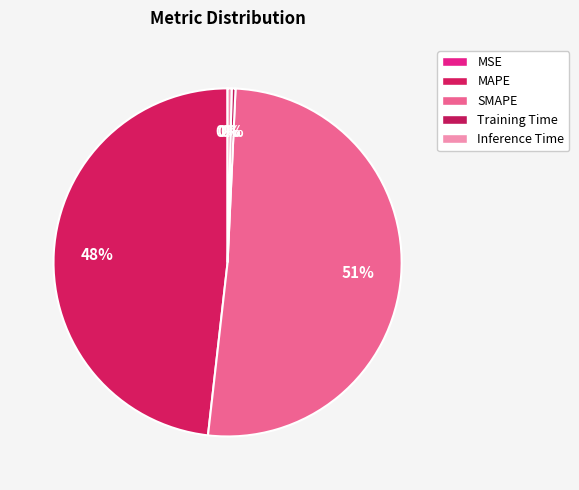

What percentage do Inference Time and Training Time together represent?

0.7%